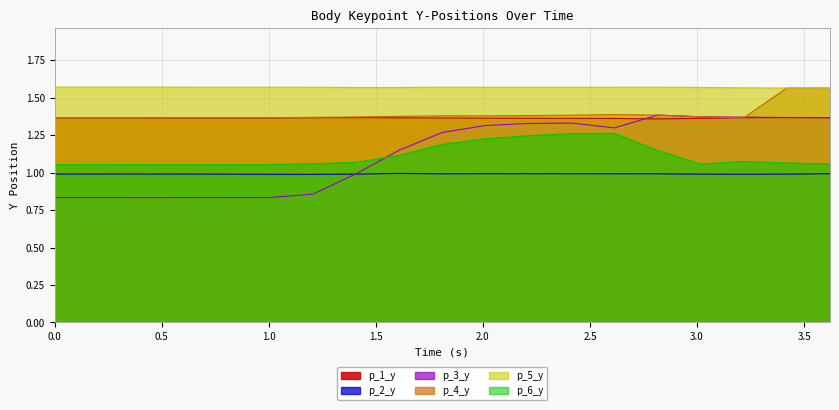

What is the sum of the p_2_y values at 1.0059635639190674 and 1.810227394104004?

2.0